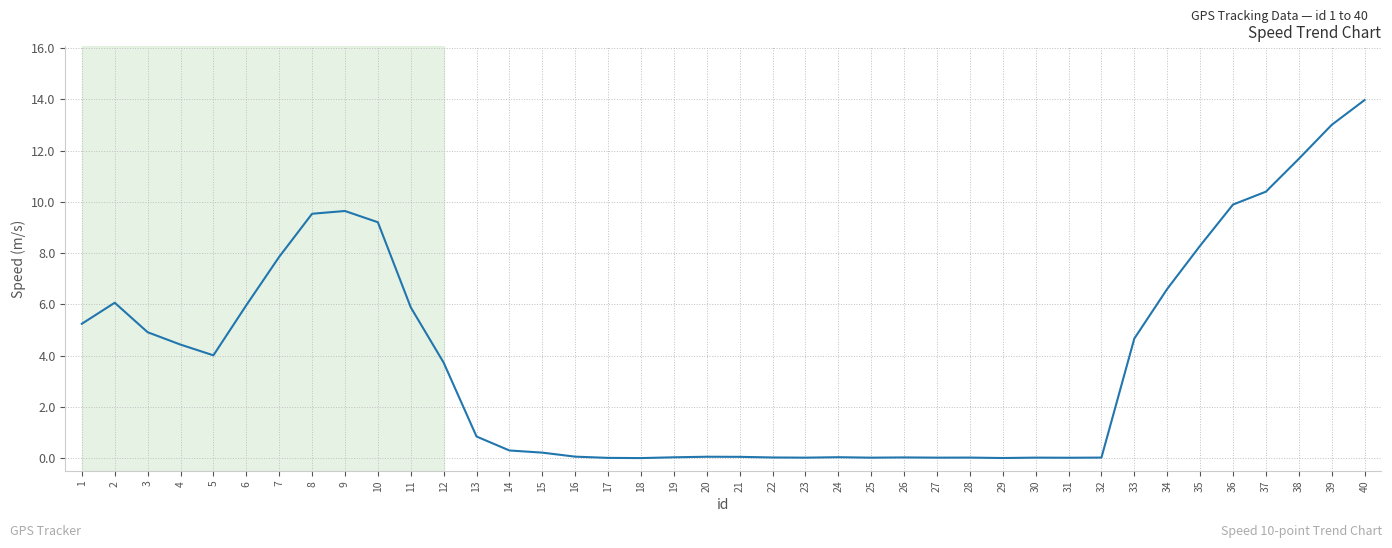

How many values are below 3?

20